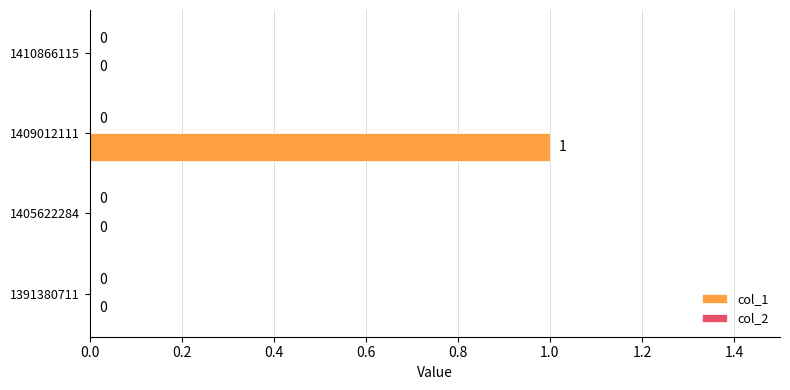

Reading bottom to top, transcribe all the data shown in this chart.

1391380711=0	1405622284=0	1409012111=1	1410866115=0